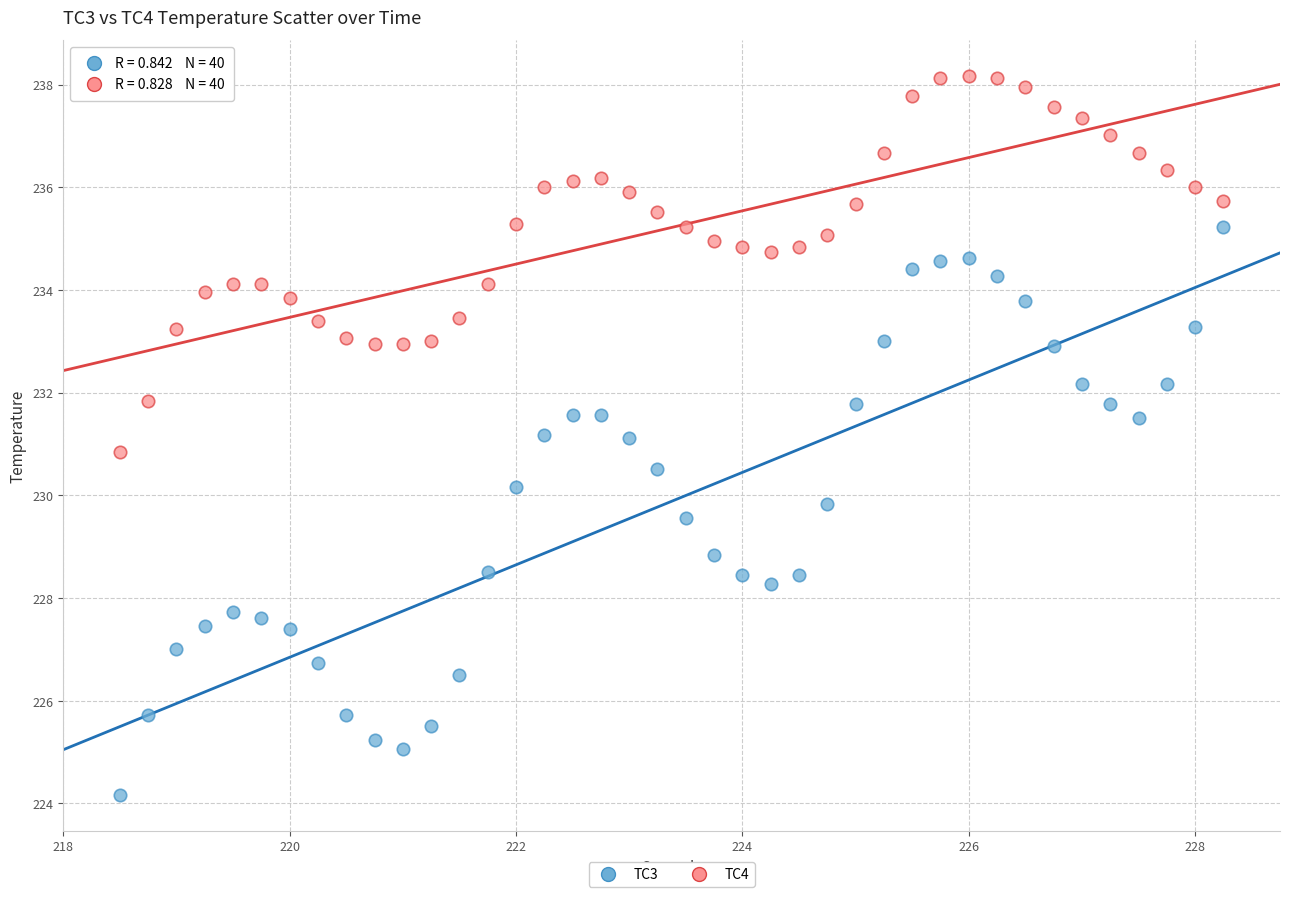

Which series reaches the maximum Y coordinate?

TC4